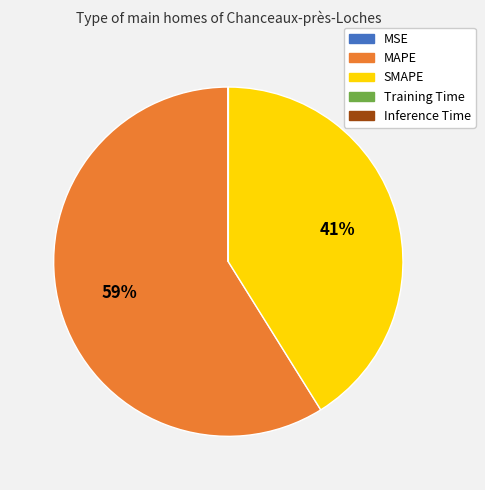

What is the ratio of the value at SMAPE to the value at MAPE?

0.7